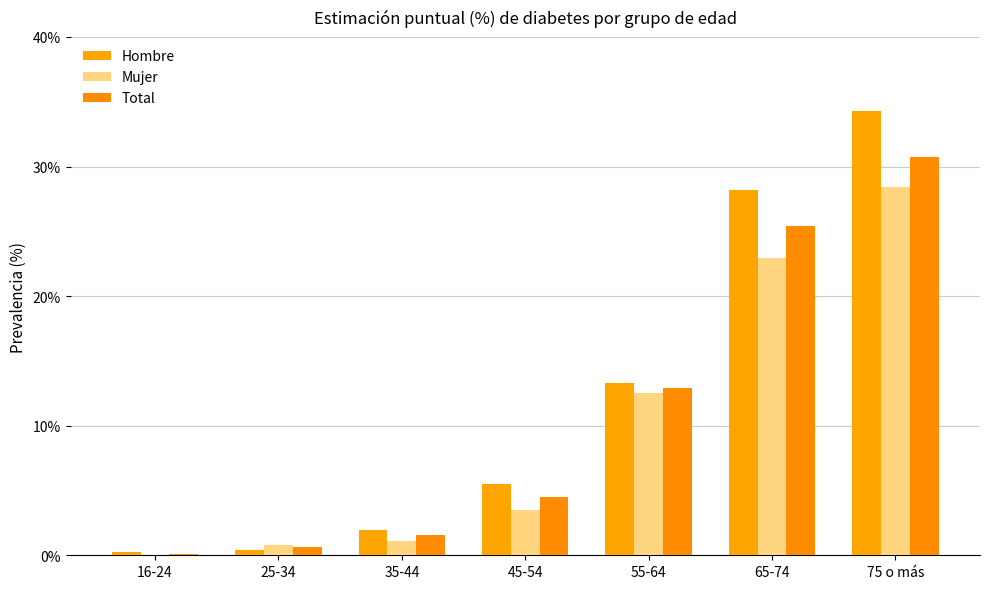

What is the sum of all Hombre values?

83.8